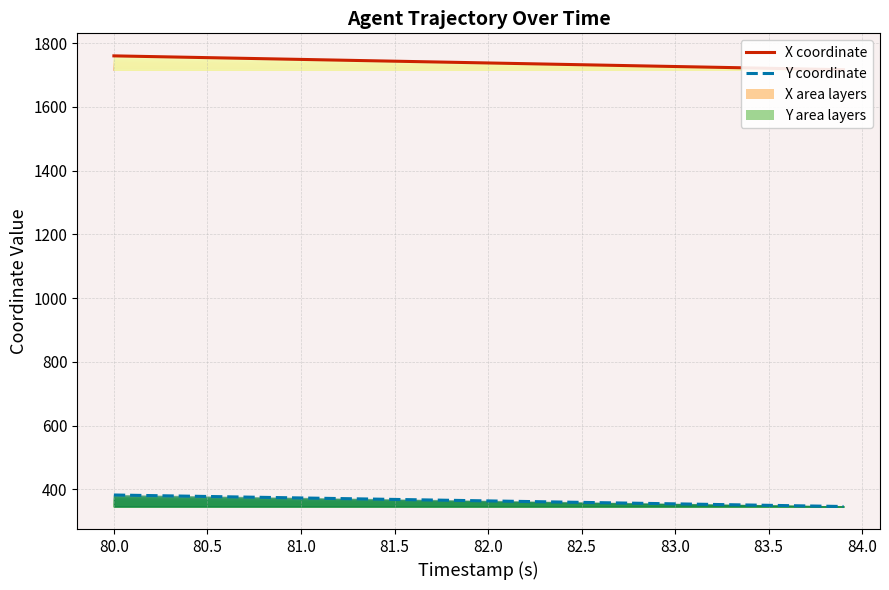

What is the greatest value displayed?

1760.3